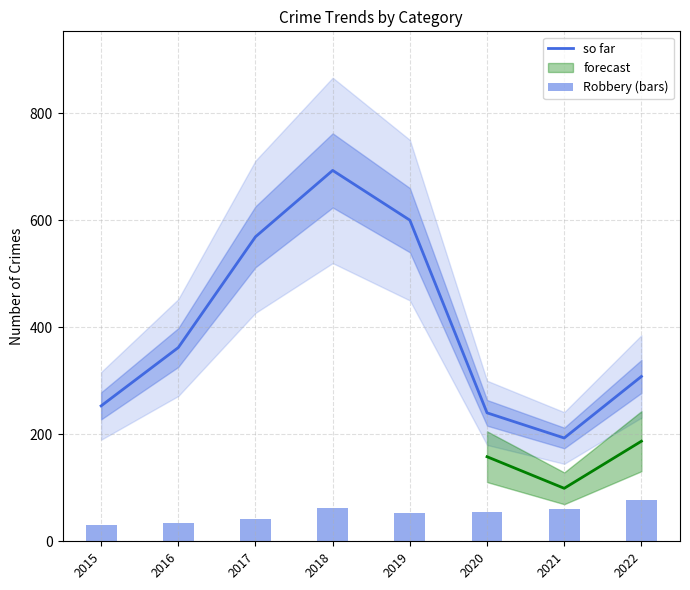

List the labels in order of Robbery (bars) value, smallest first.

2015, 2016, 2017, 2019, 2020, 2021, 2018, 2022